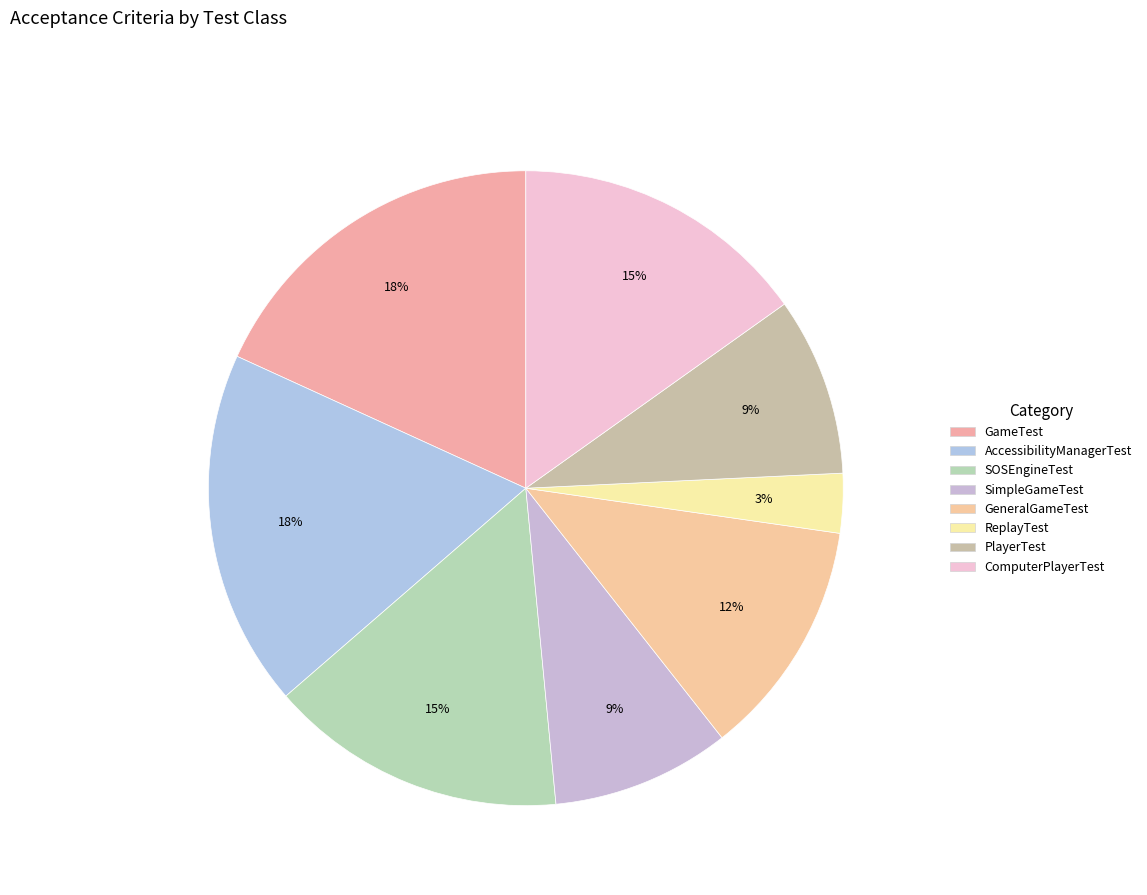

To the nearest percent, what portion does GeneralGameTest represent?

12%